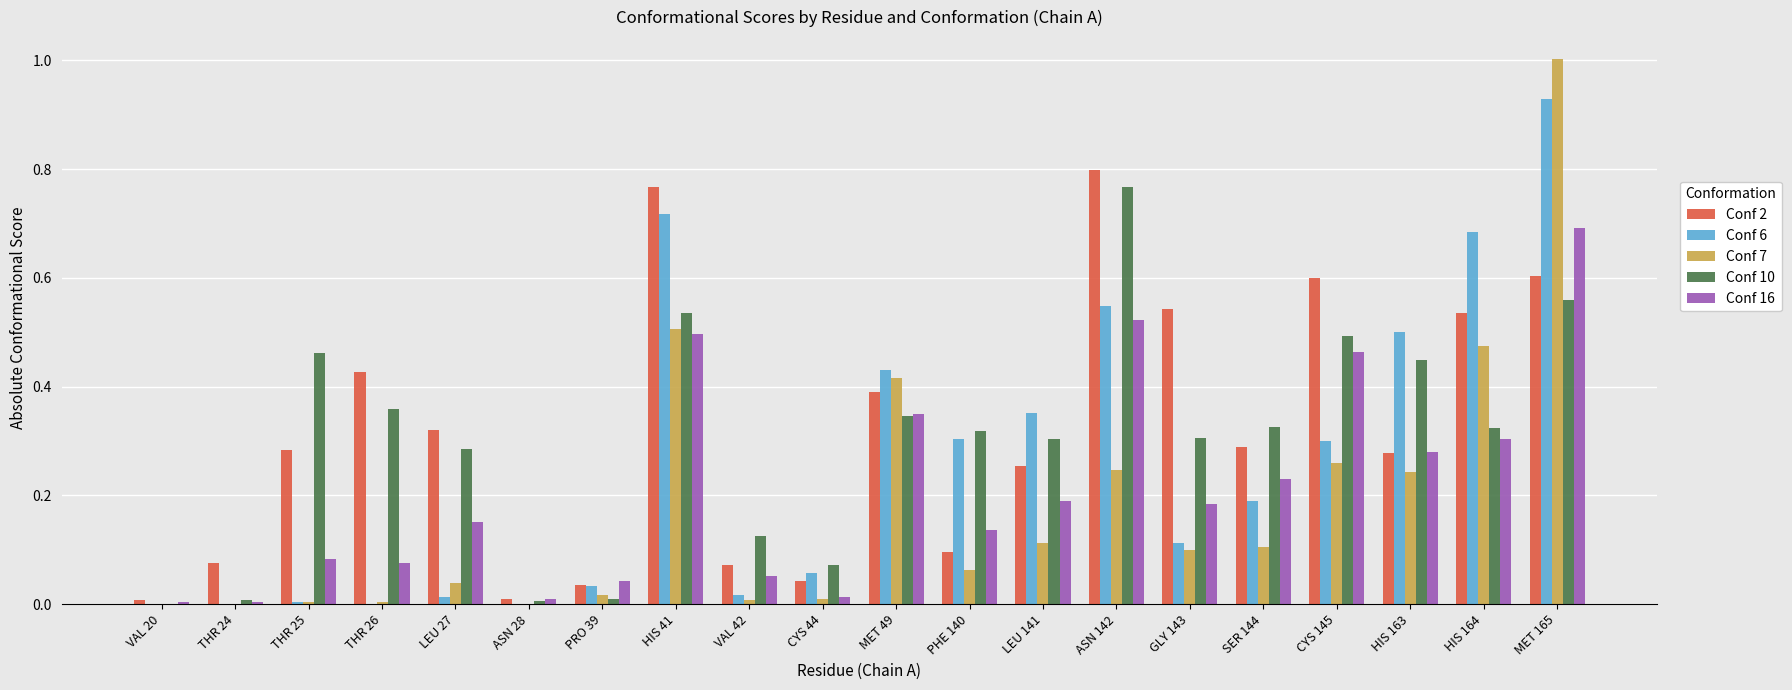

The value of Conf 10 at GLY 143 is 0.5. True or false?

False